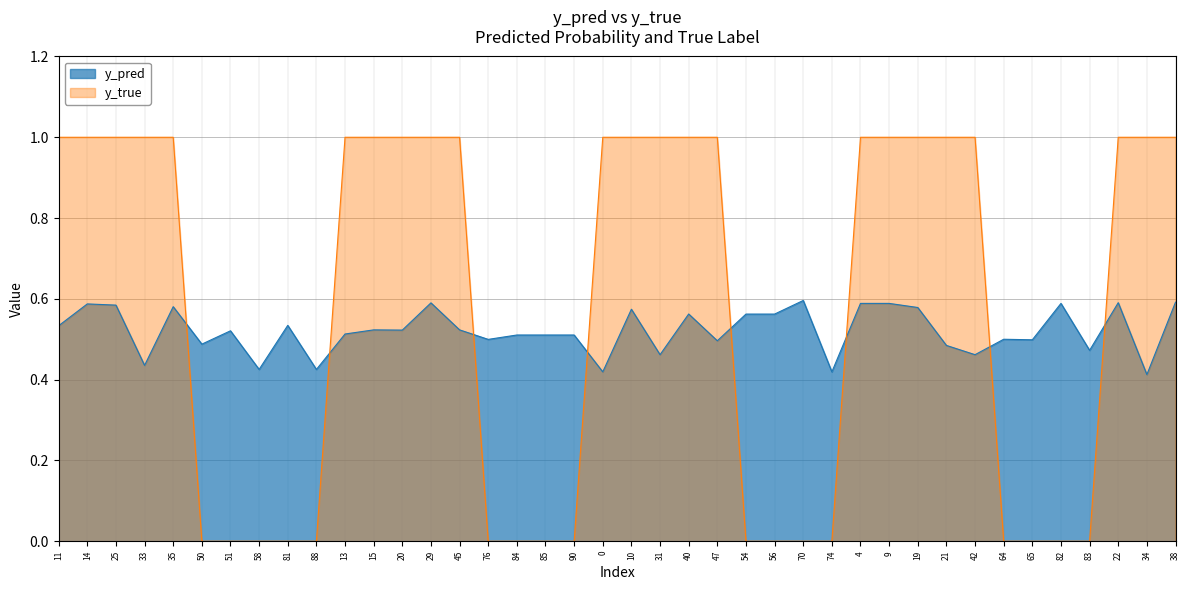

Reading left to right, extract all data points from this chart.

y_pred: 0.5	0.6	0.6	0.4	0.6	0.5	0.5	0.4	0.5	0.4	0.5	0.5	0.5	0.6	0.5	0.5	0.5	0.5	0.5	0.4	0.6	0.5	0.6	0.5	0.6	0.6	0.6	0.4	0.6	0.6	0.6	0.5	0.5	0.5	0.5	0.6	0.5	0.6	0.4	0.6
y_true: 1.0	1.0	1.0	1.0	1.0	0.0	0.0	0.0	0.0	0.0	1.0	1.0	1.0	1.0	1.0	0.0	0.0	0.0	0.0	1.0	1.0	1.0	1.0	1.0	0.0	0.0	0.0	0.0	1.0	1.0	1.0	1.0	1.0	0.0	0.0	0.0	0.0	1.0	1.0	1.0